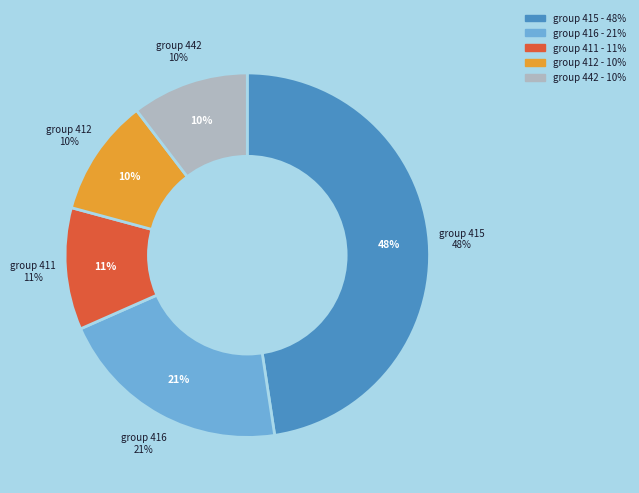

Which category has the biggest portion of the pie?

415